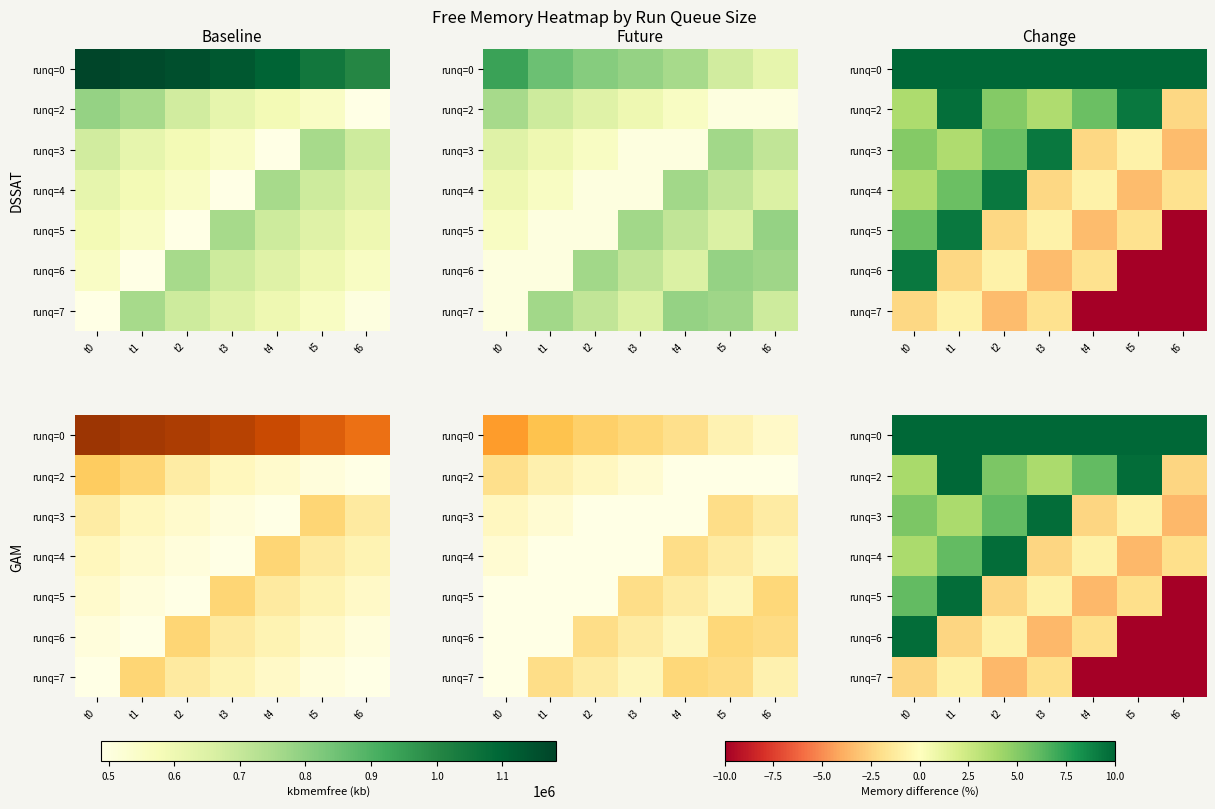

How many negative values does the runq=2 series have?

1